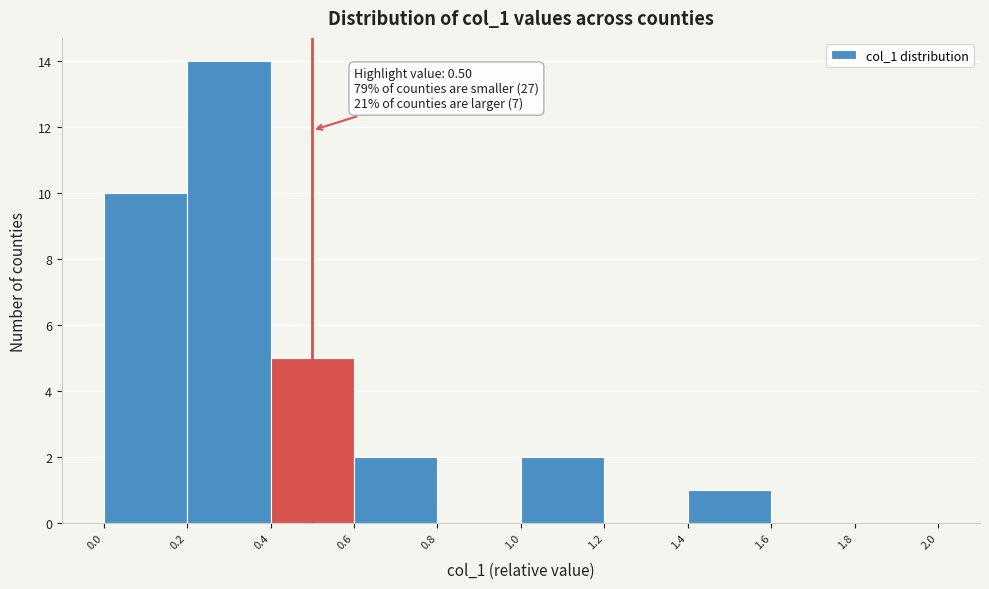

Over which range of the x-axis is the bar tallest?

0.2 to 0.4